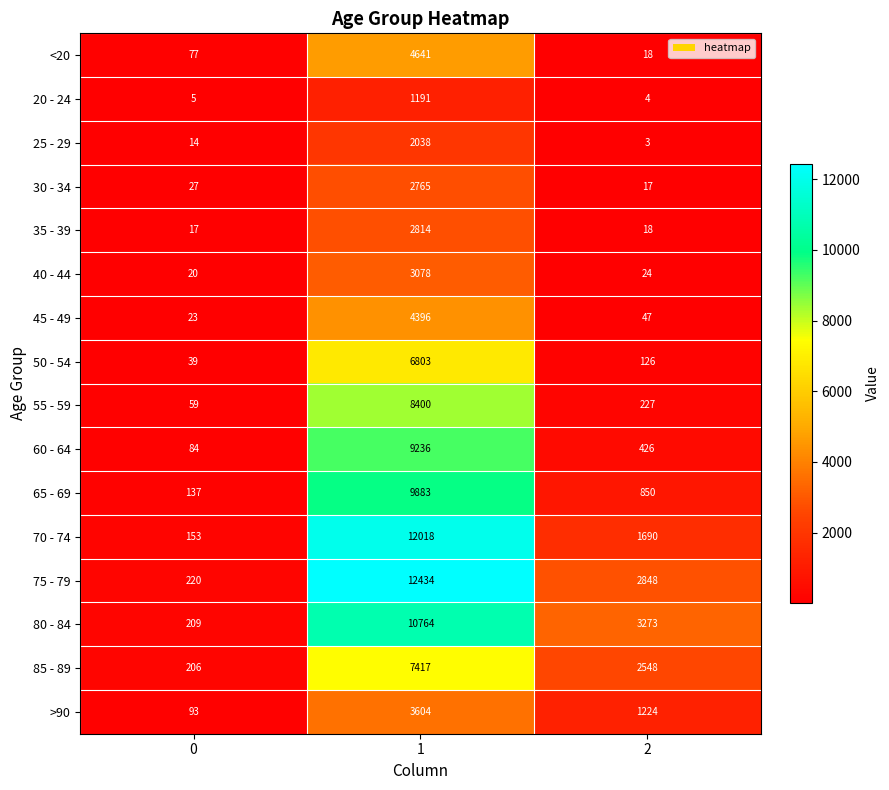

Which series has the largest total across all categories?

75 - 79